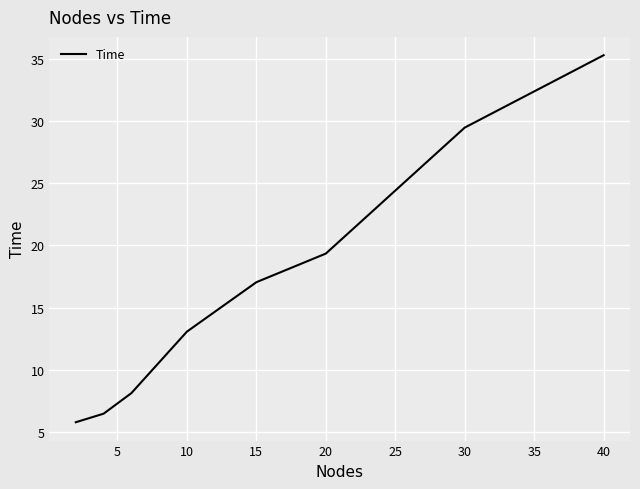

True or false: there are more than 1 points higher than both neighbors.

False